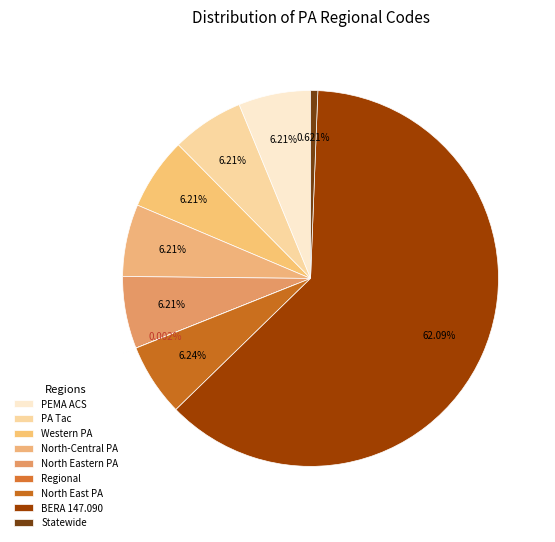

How many segments does this pie chart have?

9